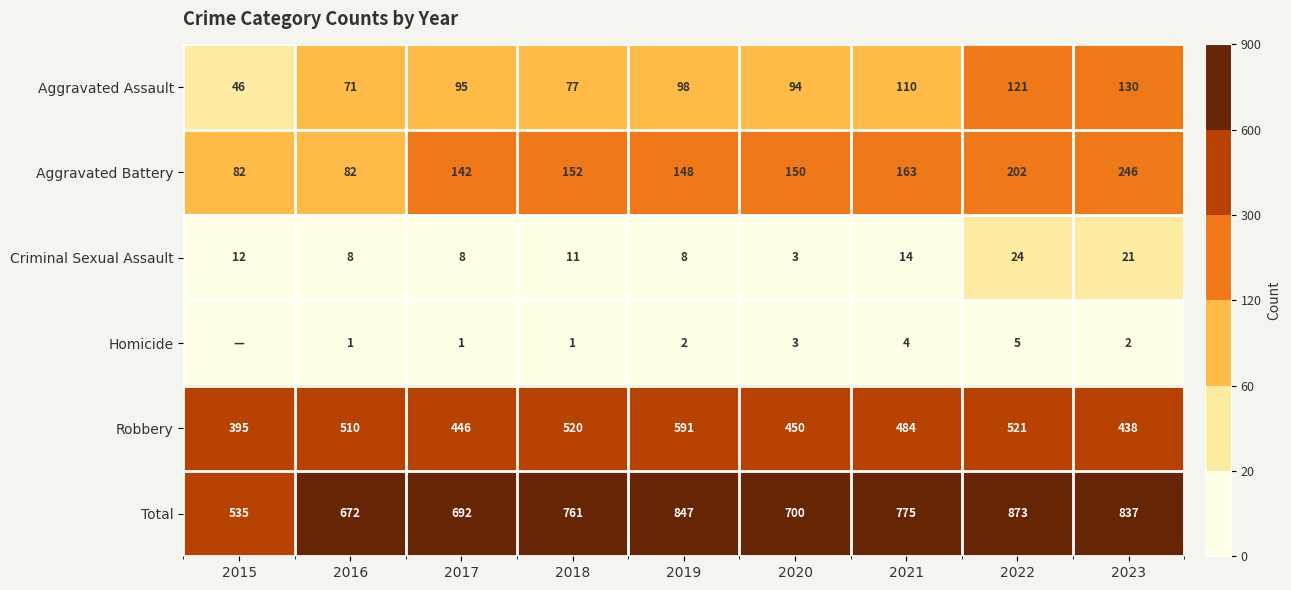

What is the approximate value of Total at 2018, to the nearest 50?

750